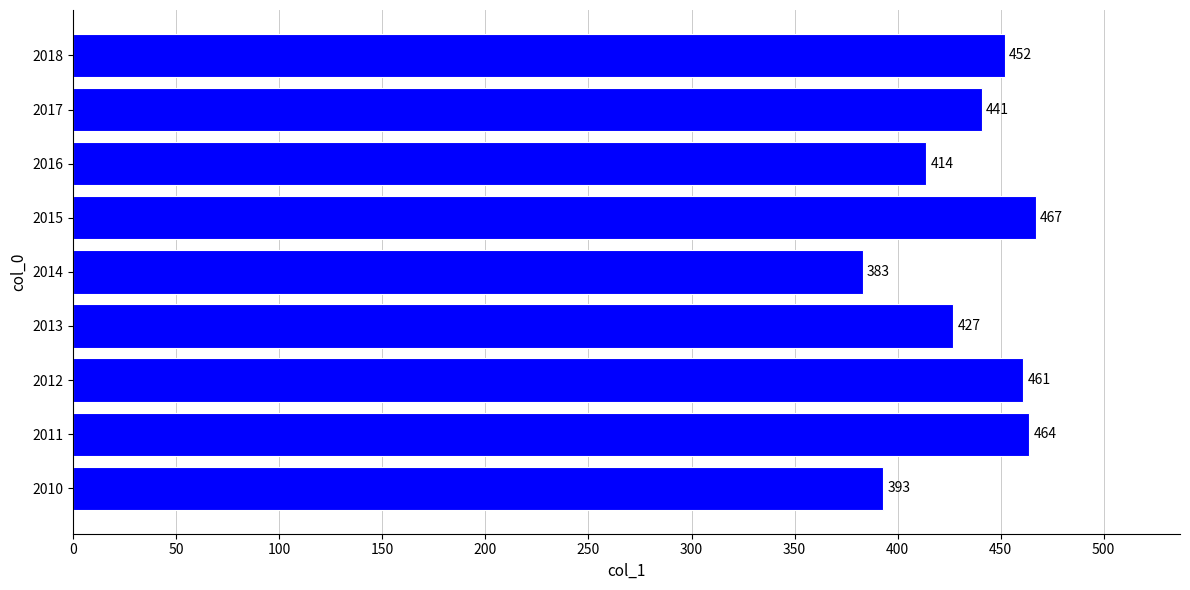

How many bars are there in total?

9